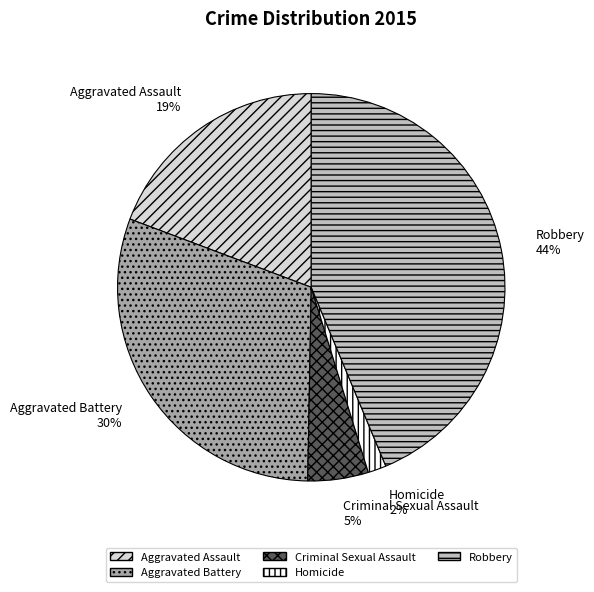

To the nearest percent, what is the difference between the largest and smallest slice percentages?

42%